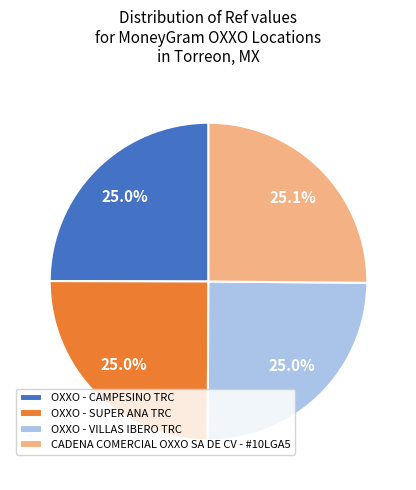

What percentage is NOT represented by CADENA COMERCIAL OXXO SA DE CV - #10LGA5?

74.9%